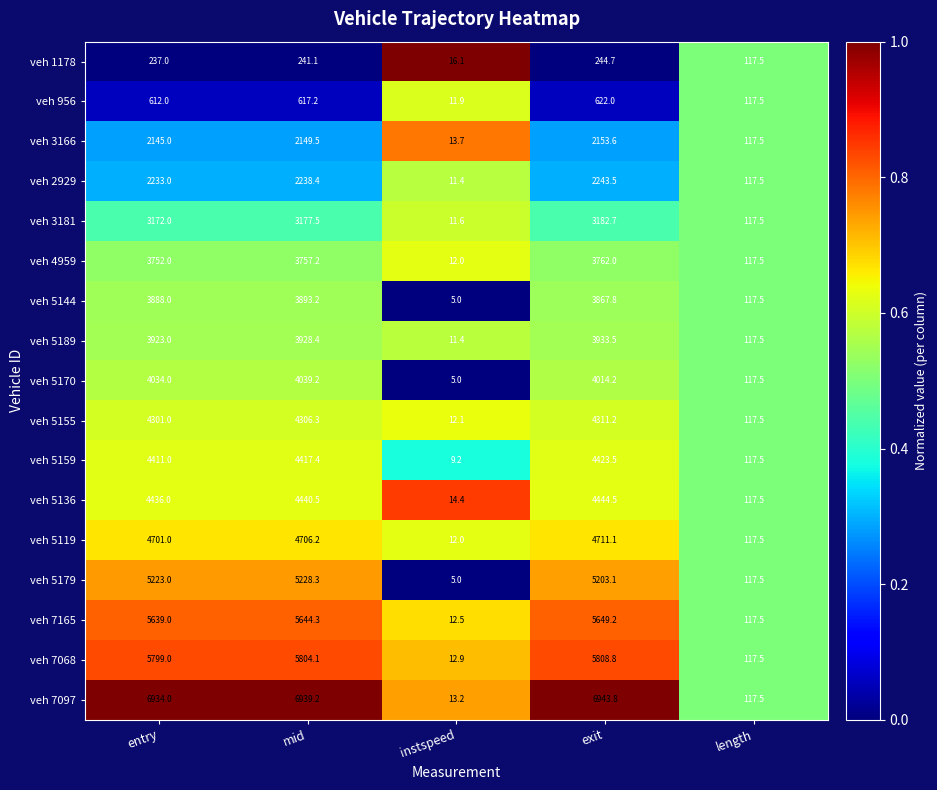

Between entry and instspeed, which series saw the biggest shift?

veh 7097